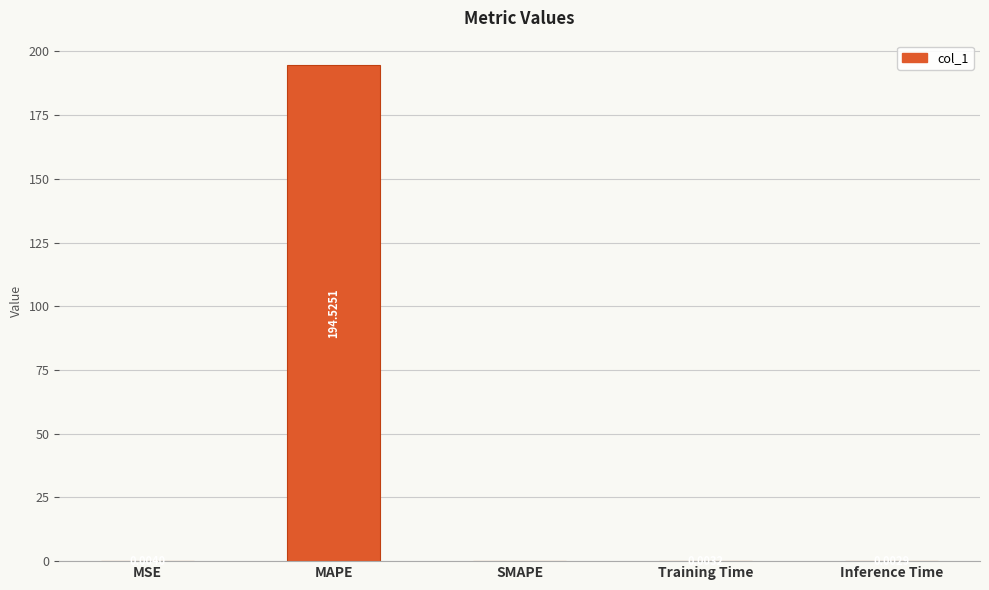

At which category does the chart reach its peak across all series?

MAPE